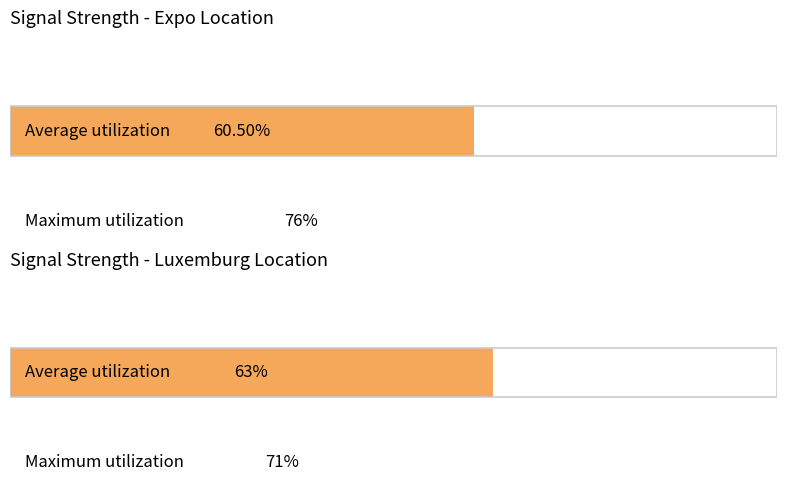

Are the bars grouped side by side (vs. stacked)?

Yes